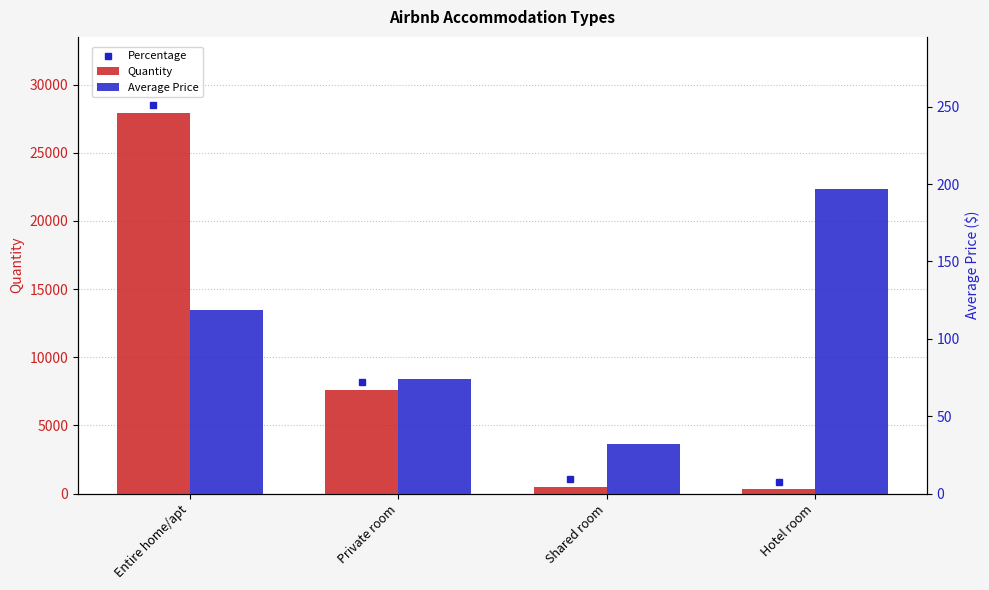

Which series has the largest total across all categories?

Quantity